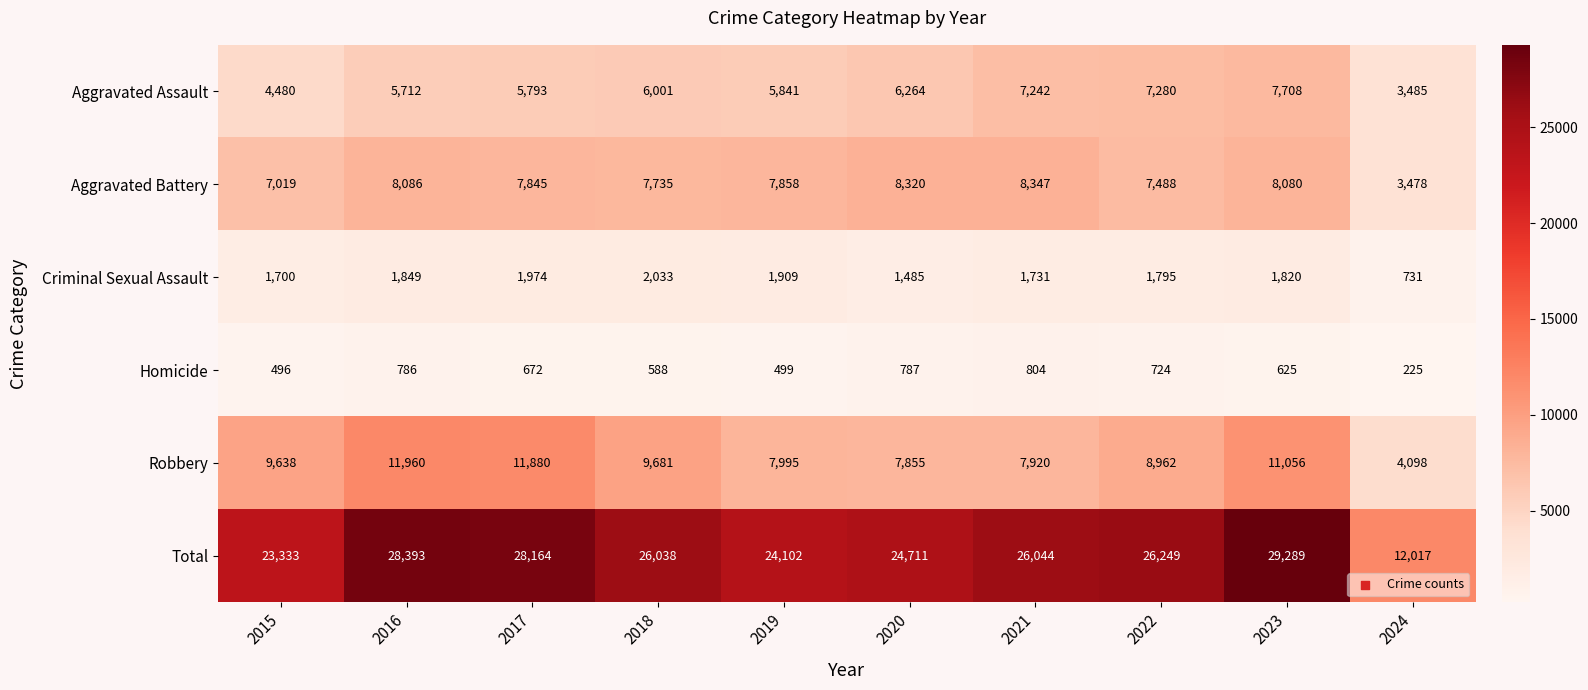

Rank the series by their maximum value, from highest to lowest.

Total, Robbery, Aggravated Battery, Aggravated Assault, Criminal Sexual Assault, Homicide